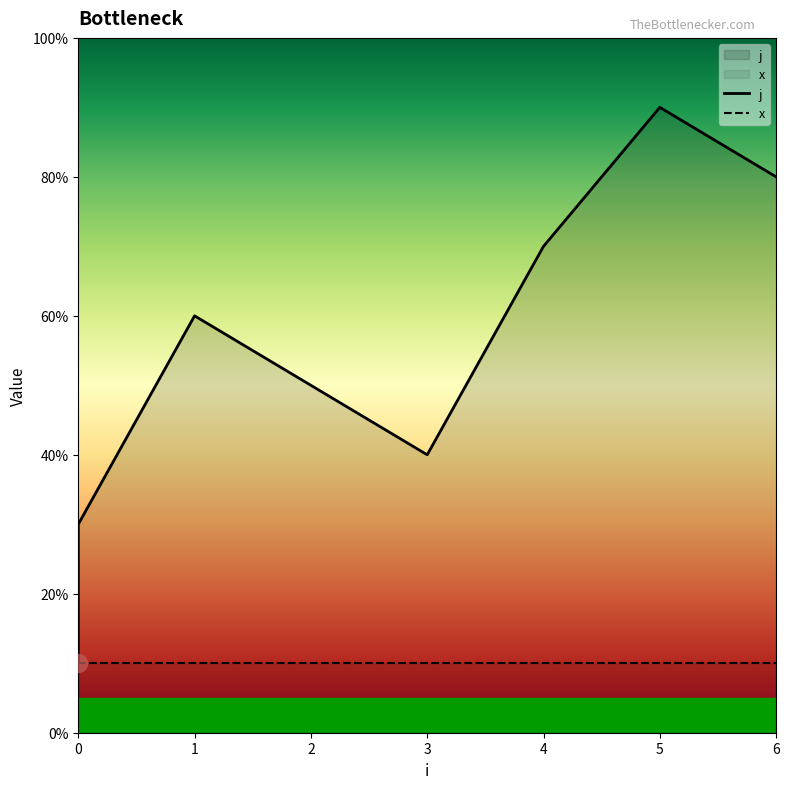

True or false: x and j intersect in this chart.

False